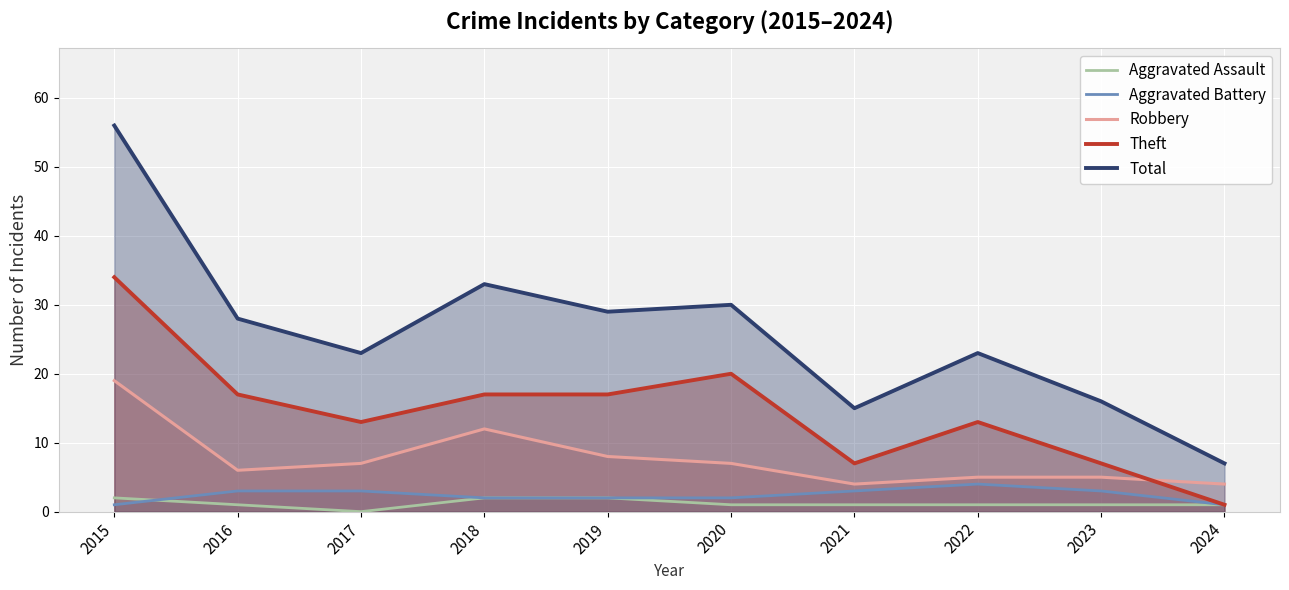

How many interior local peaks does the Total series have?

3